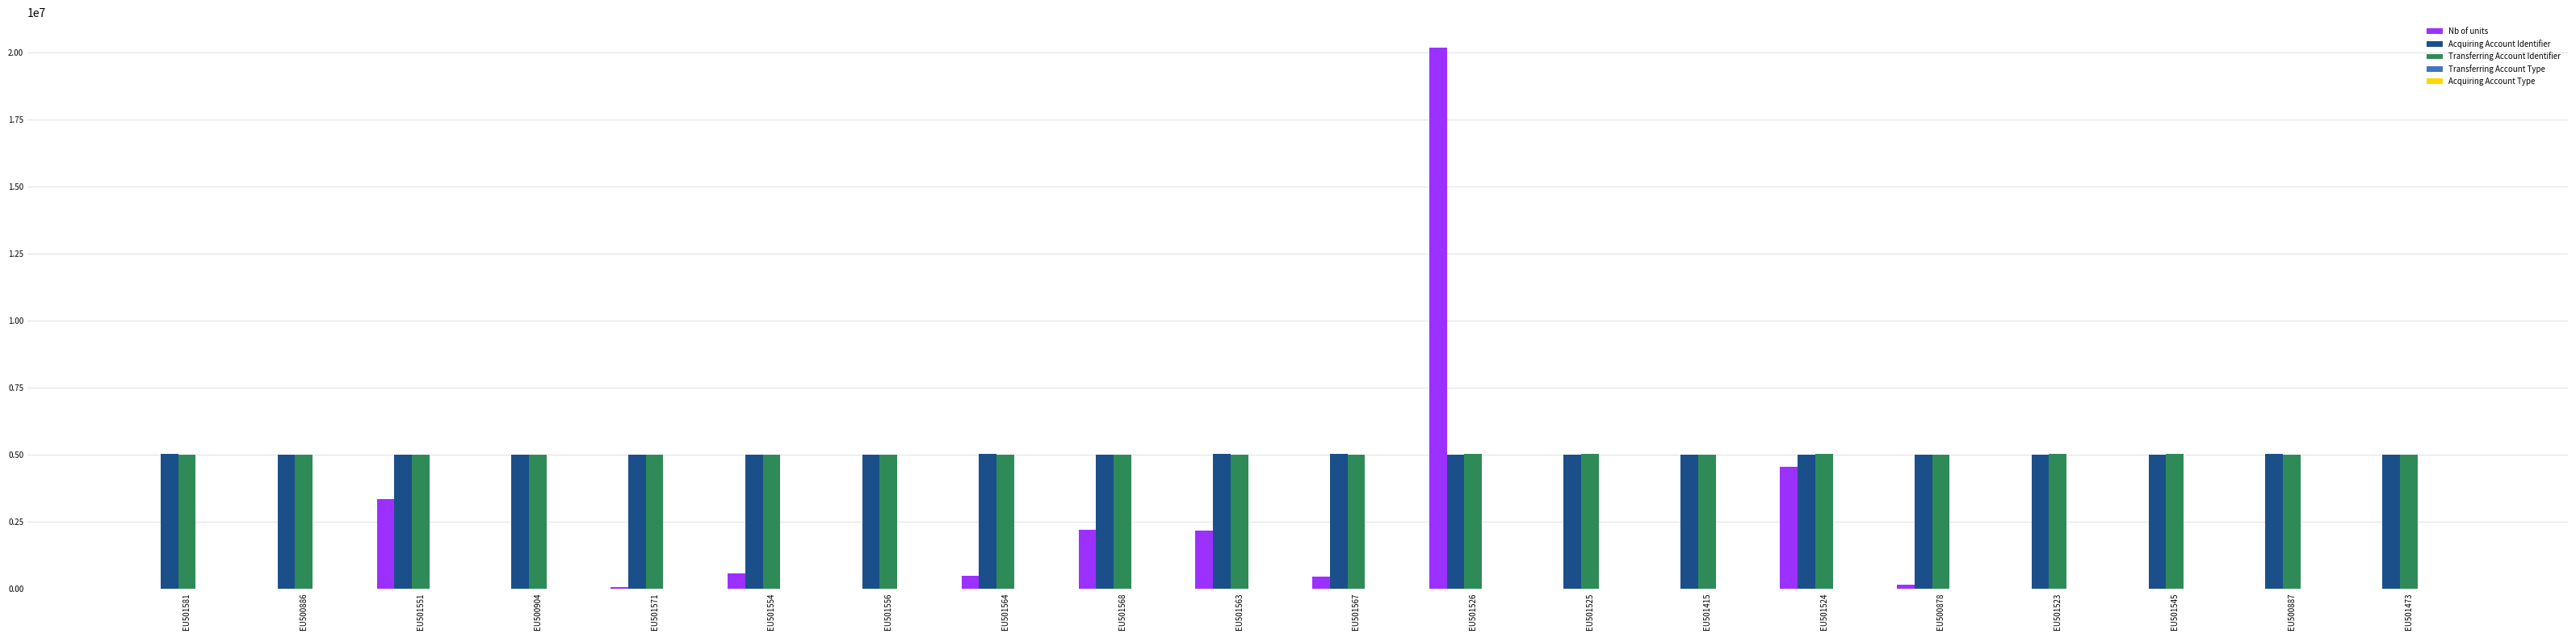

The Transferring Account Identifier series shows 1361992 at EU501525. True or false?

False